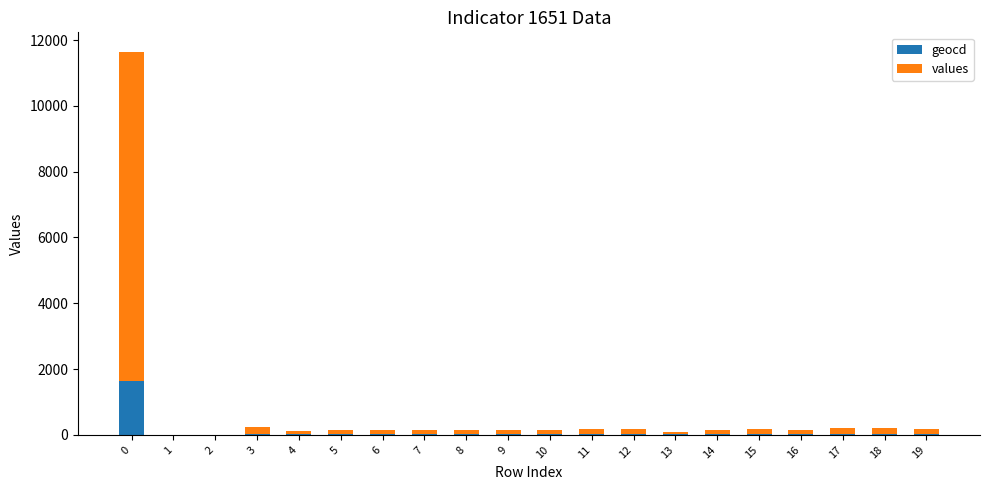

What value does the geocd series have at 14, to the nearest 10?

20